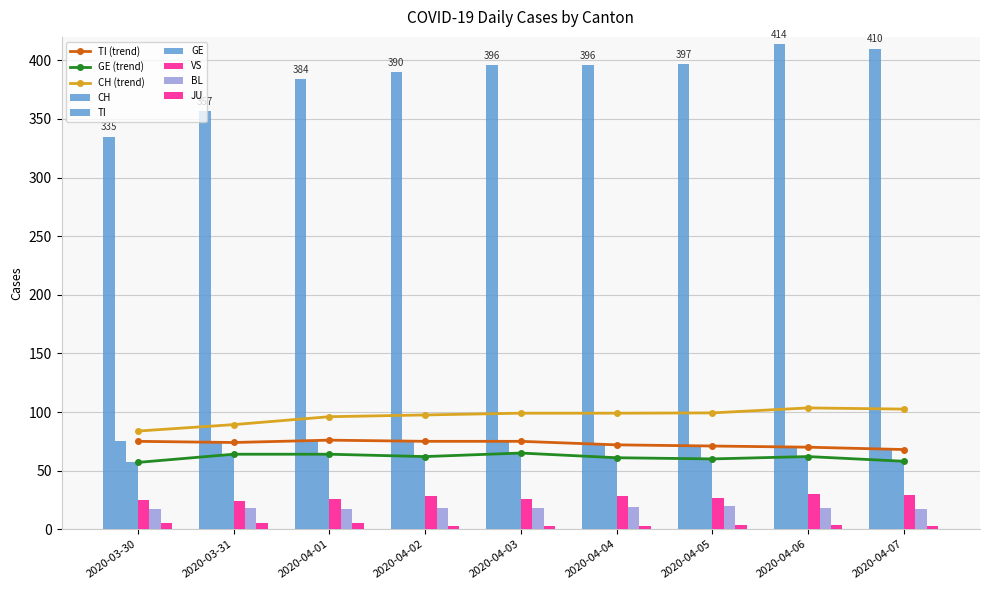

How many values in the TI series are below 74?

4